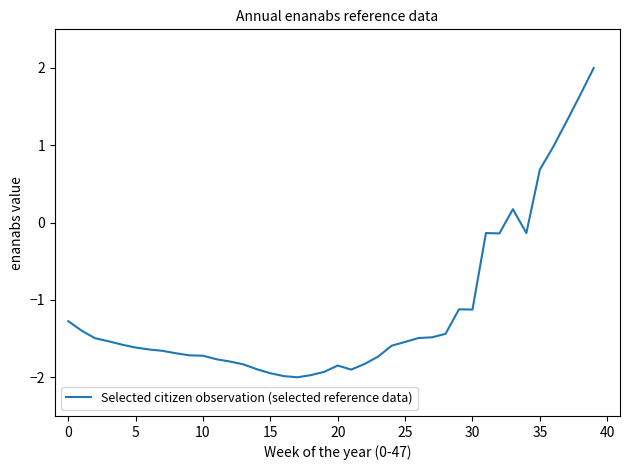

What is the maximum value shown in the chart?

2.0